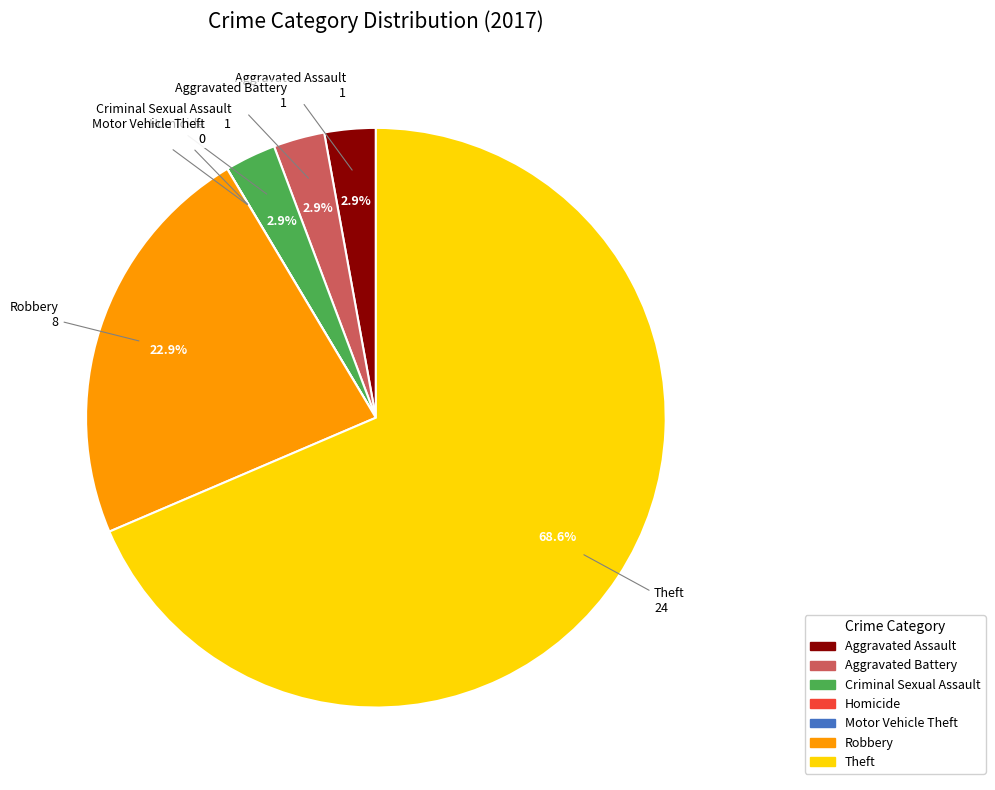

What is the ratio of the value at Criminal Sexual Assault to the value at Aggravated Battery?

1.0